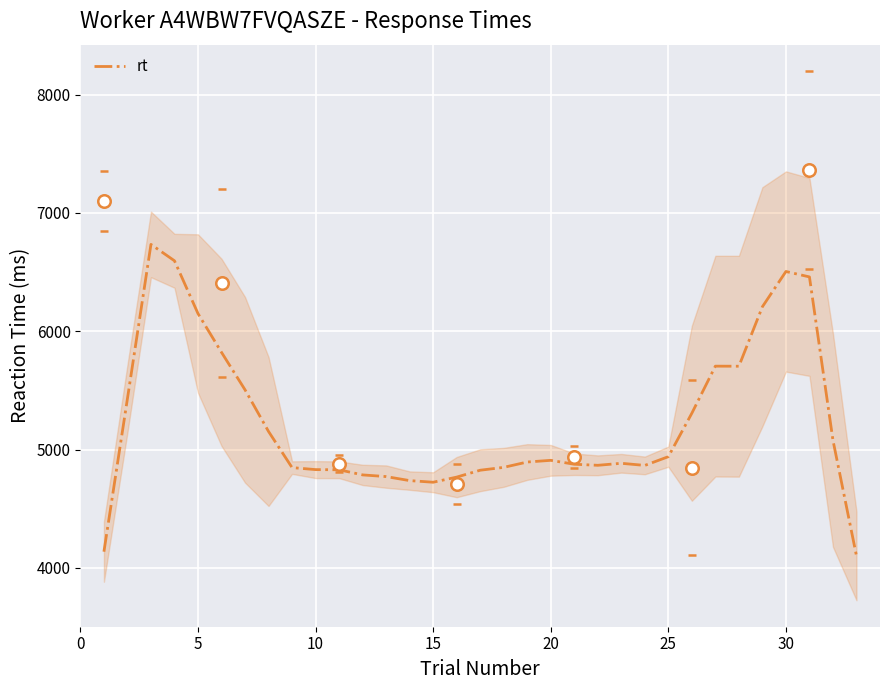

What is the minimum value for rt?

4100.0